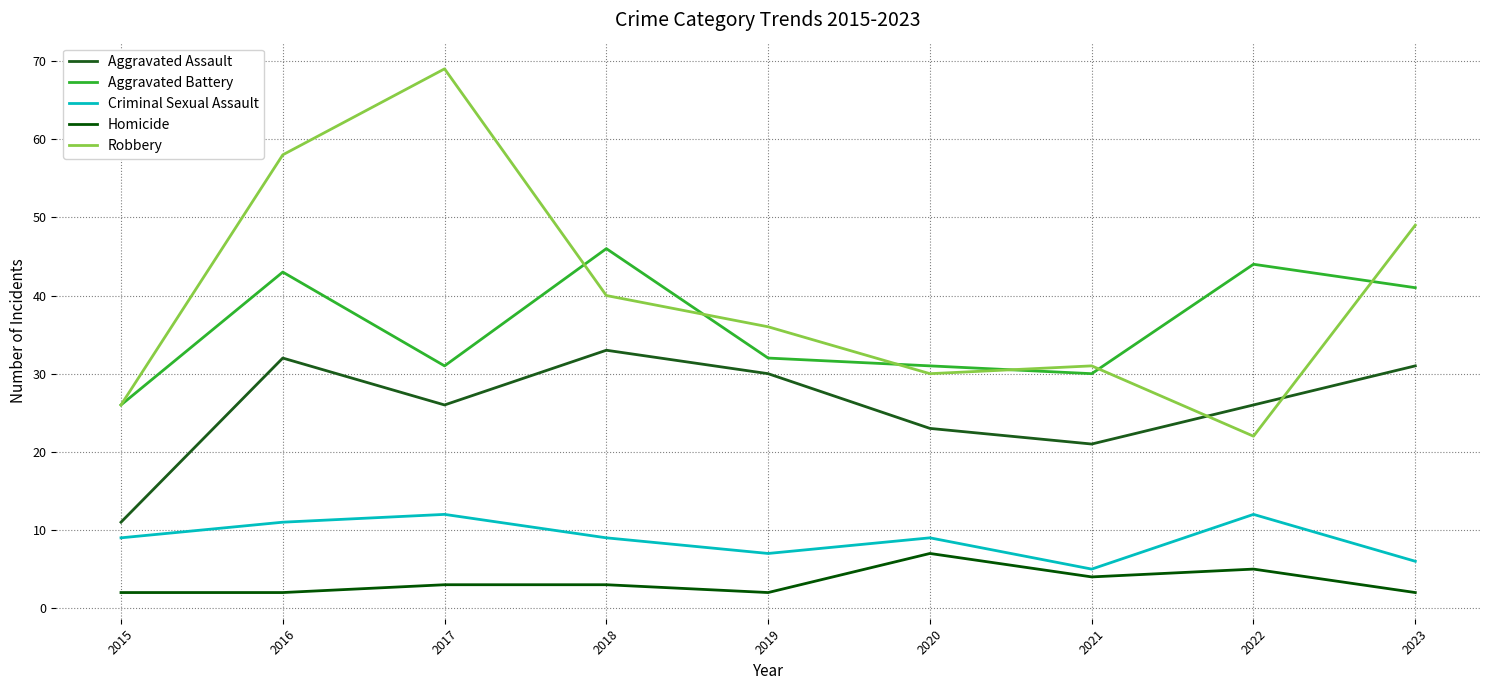

At which label is Aggravated Battery closest to 36?

2019